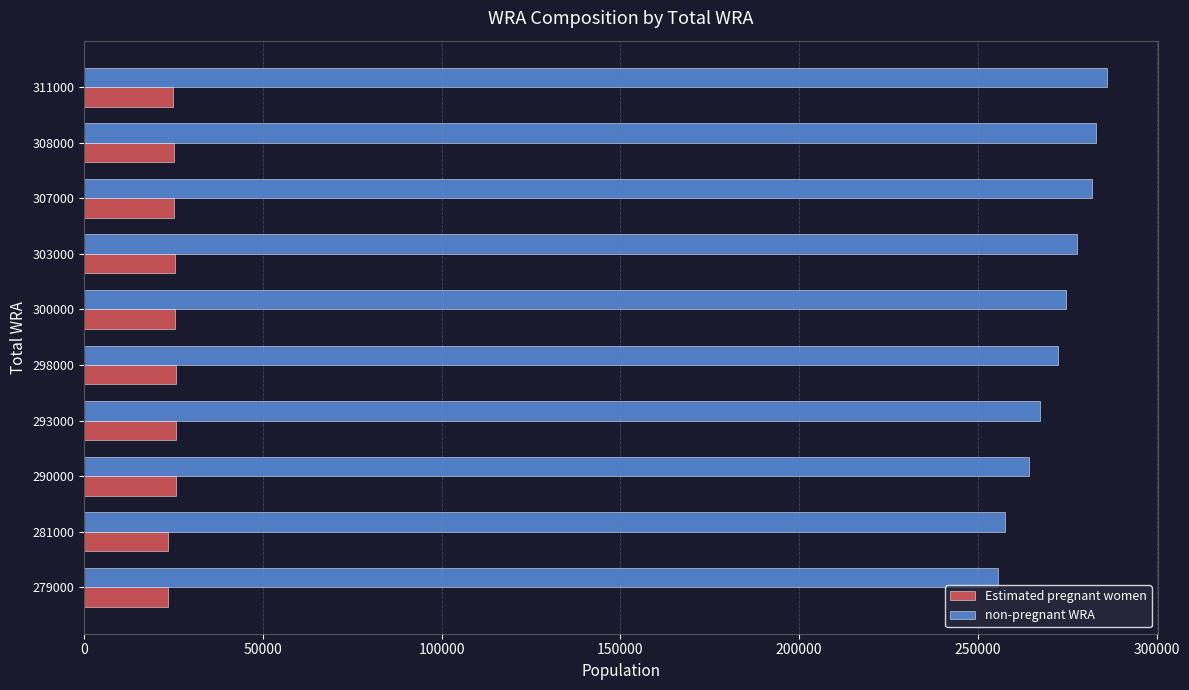

What is the greatest value displayed?

286146.5